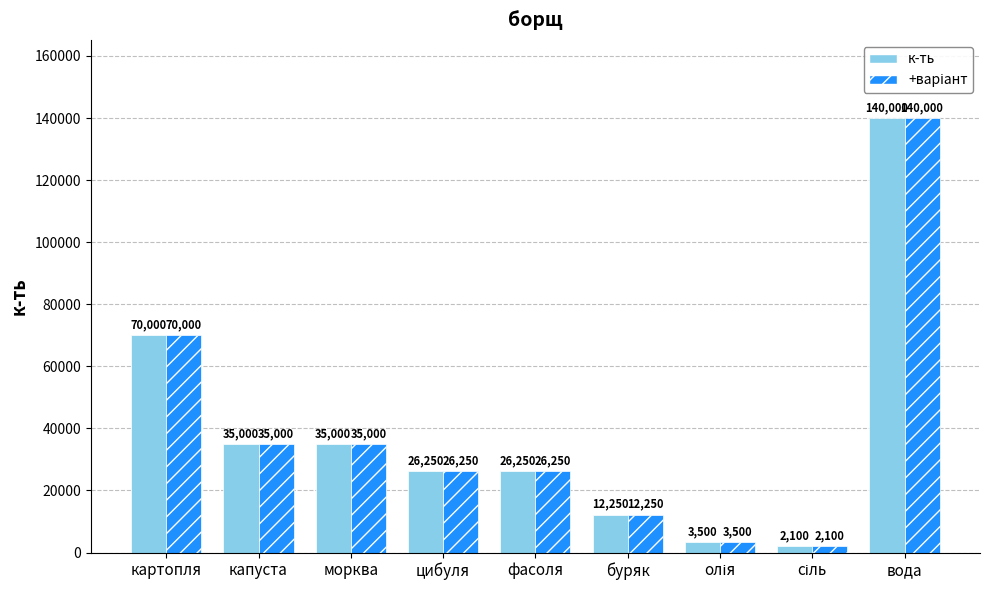

Are the bars horizontal?

No